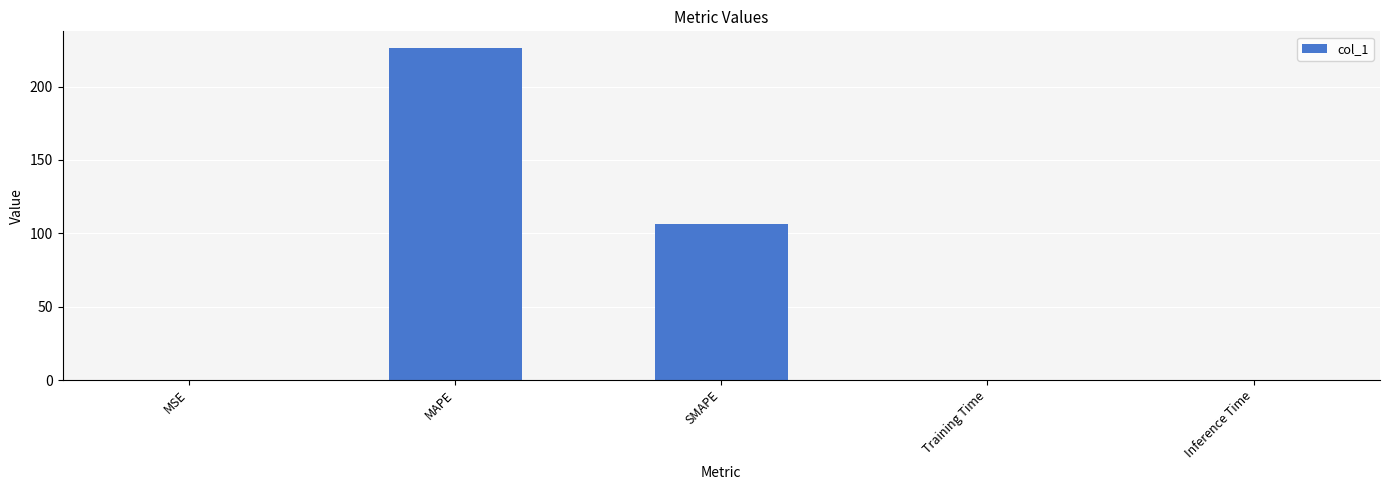

At which label is the value closest to 113?

SMAPE